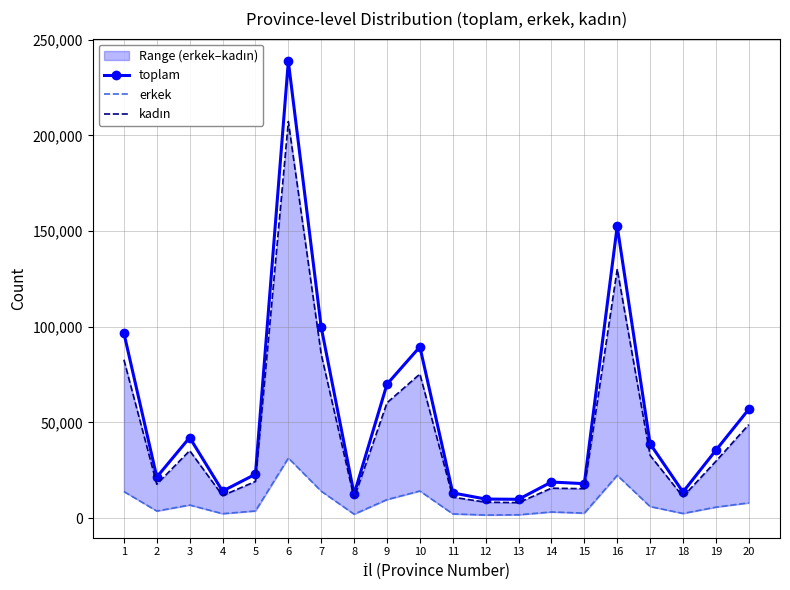

Where is the first local maximum for erkek?

3